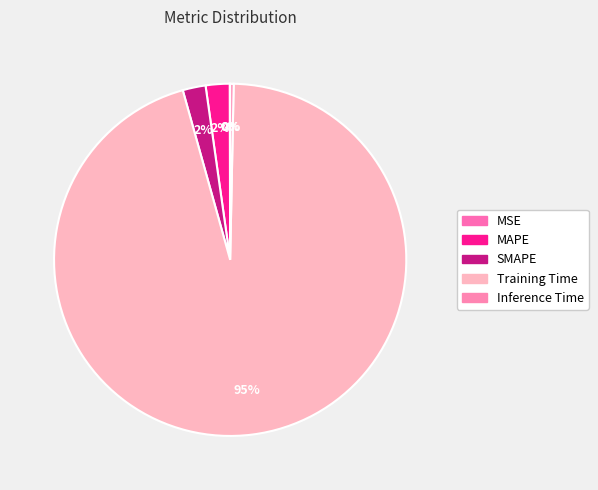

Which category has the smallest portion of the pie?

MSE